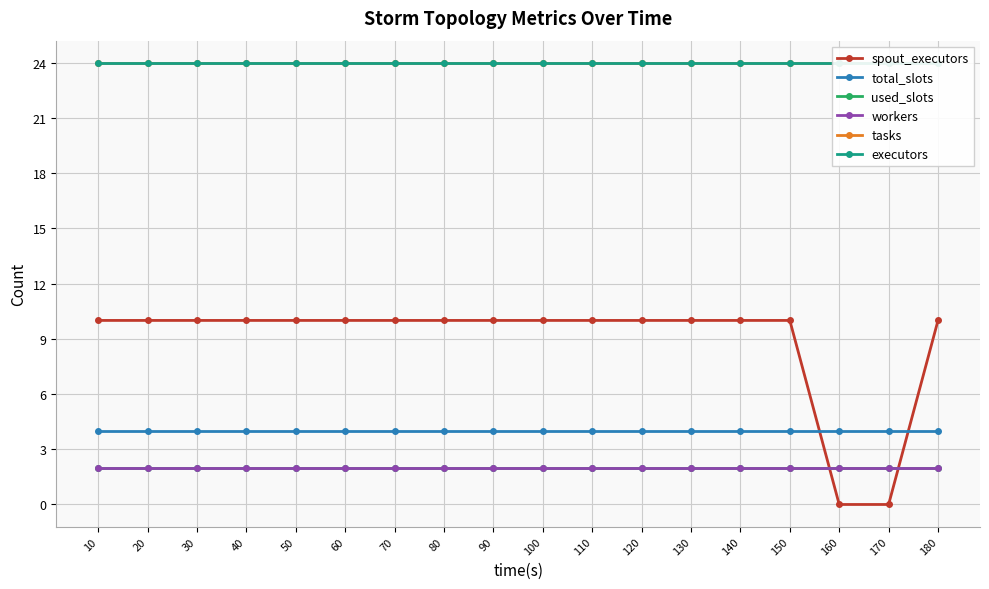

True or false: total_slots and used_slots intersect in this chart.

False